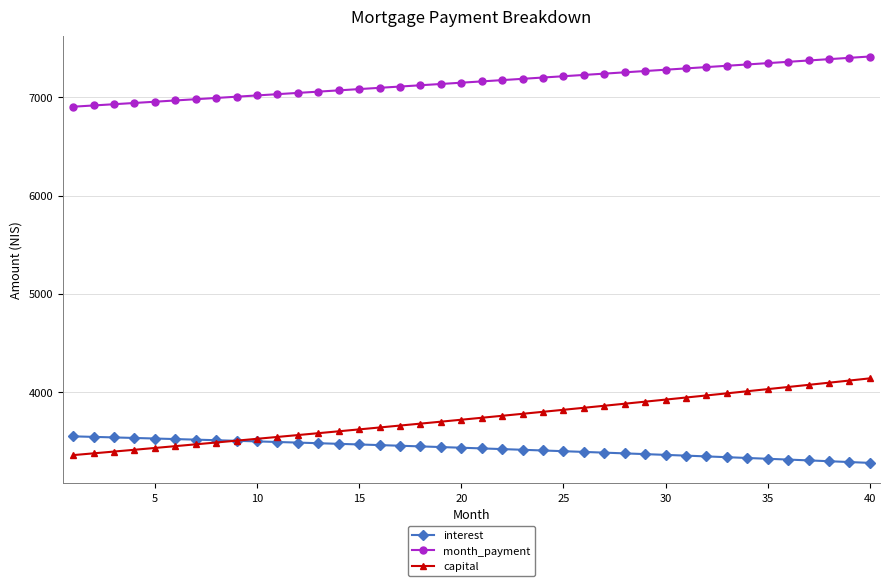

Which series has the largest range (max minus min)?

capital